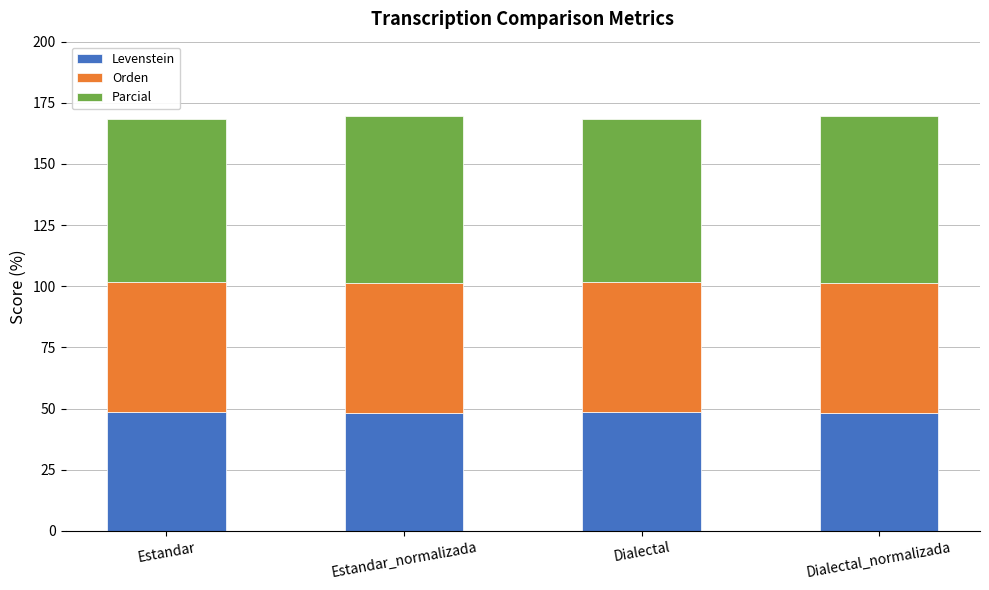

What is the total value across all series at Dialectal?

168.2